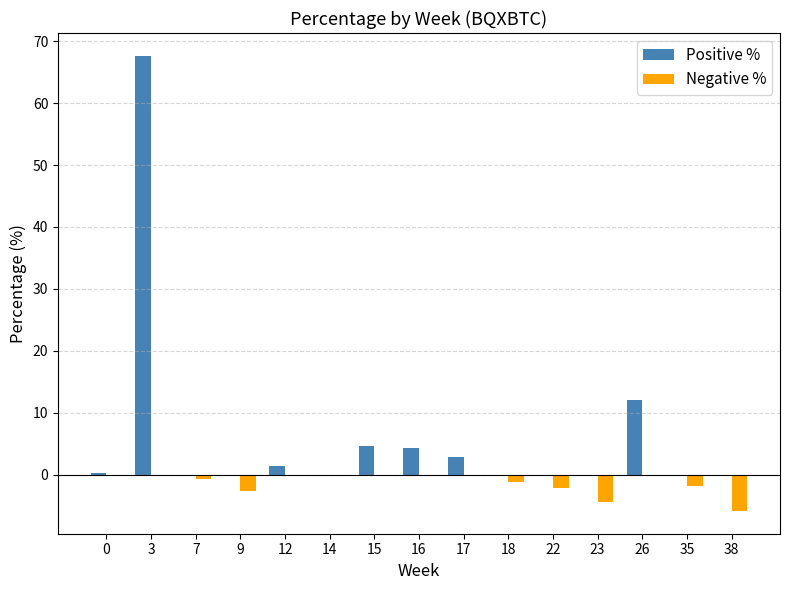

Count the number of categories in the chart.

15